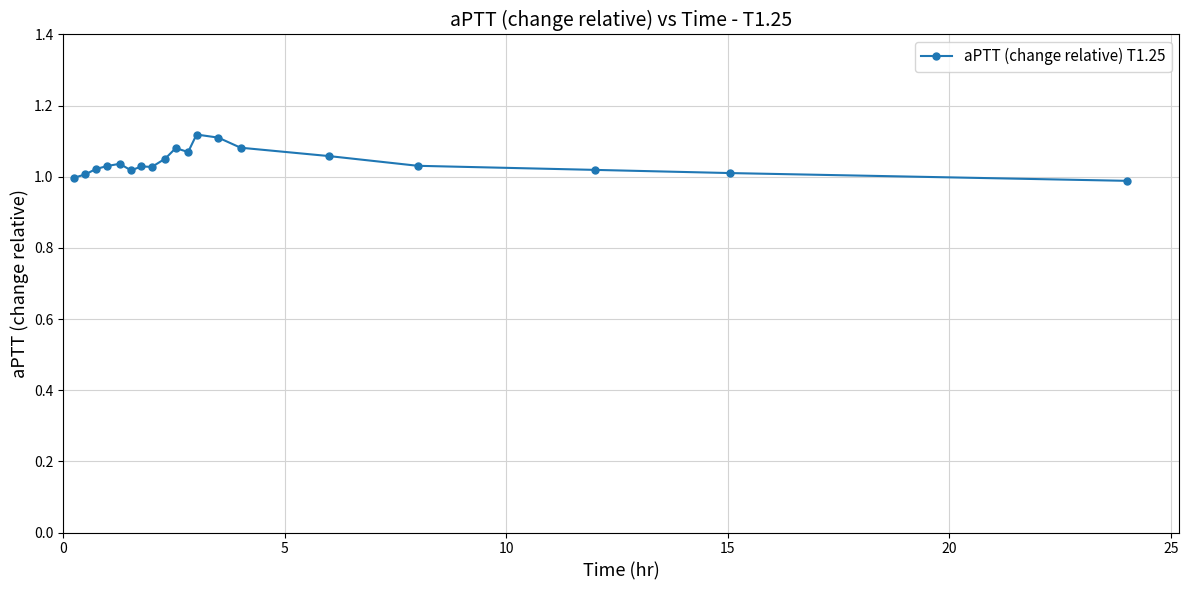

What is the sum of all values?

19.8